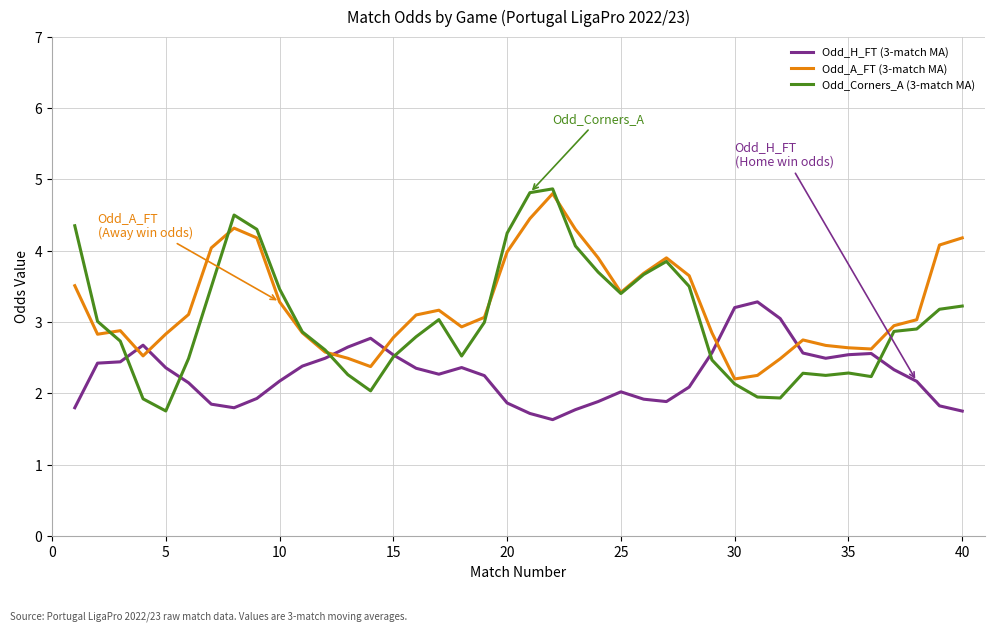

How many intersections are there between Odd_H_FT (3-match MA) and Odd_A_FT (3-match MA)?

6